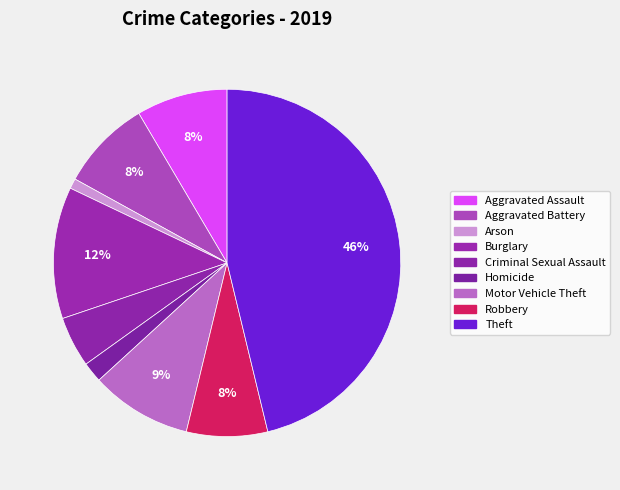

What percentage is the Aggravated Battery slice, to the nearest percent?

8%